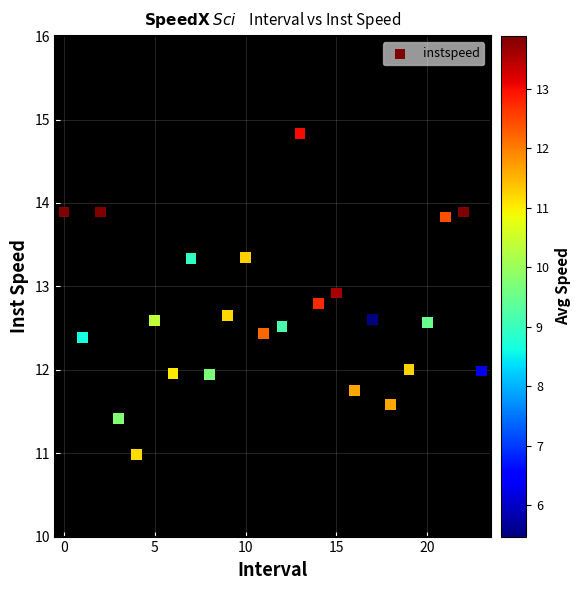

What is the range of Y values (max minus min)?

3.9